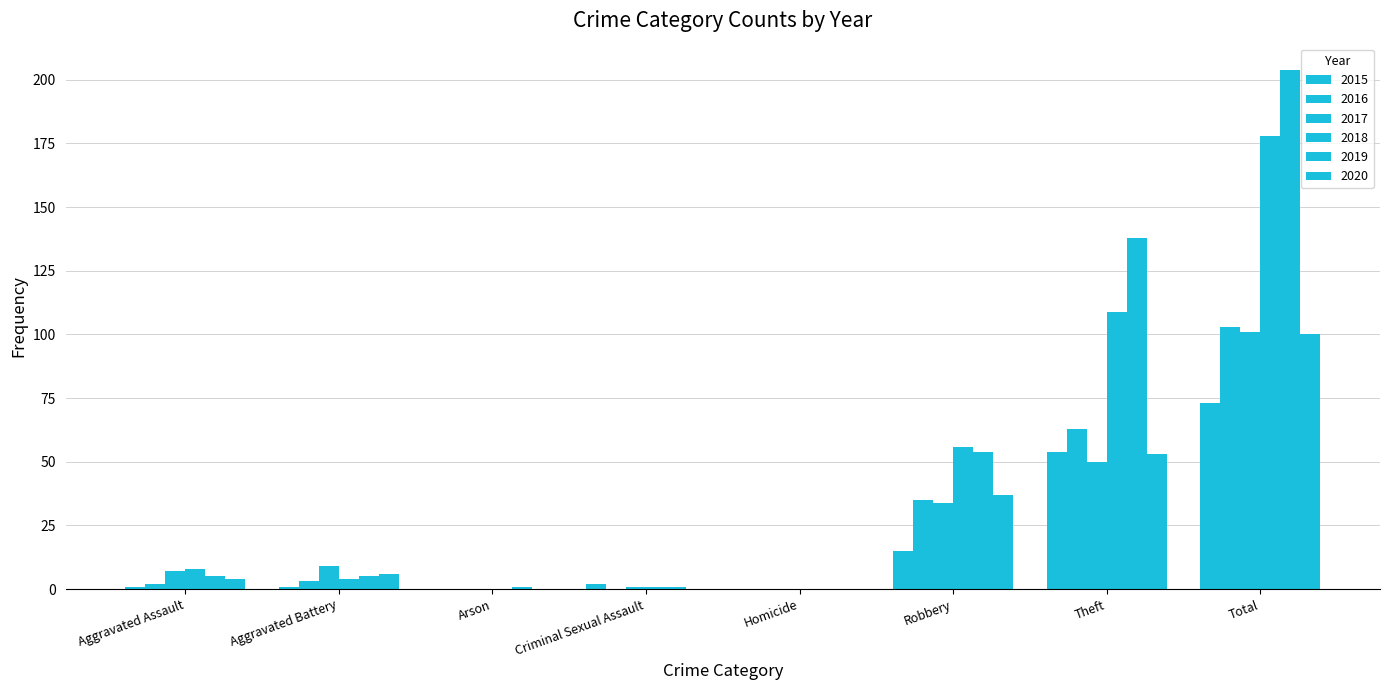

Which series has the largest range (max minus min)?

2019